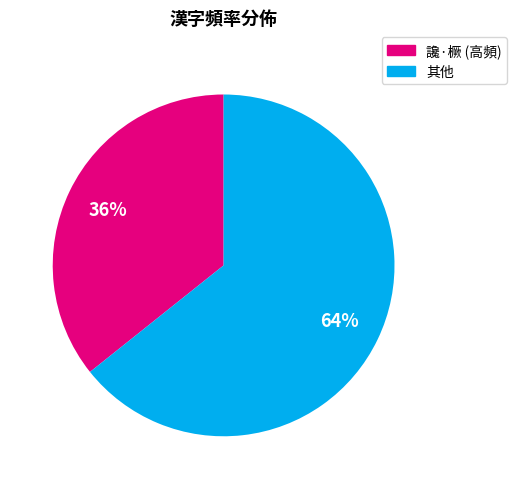

To the nearest percent, what is the average slice percentage?

50%